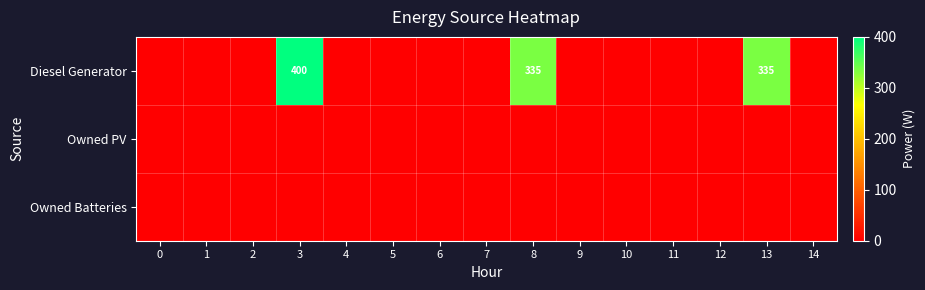

What is the maximum value shown in the chart?

400